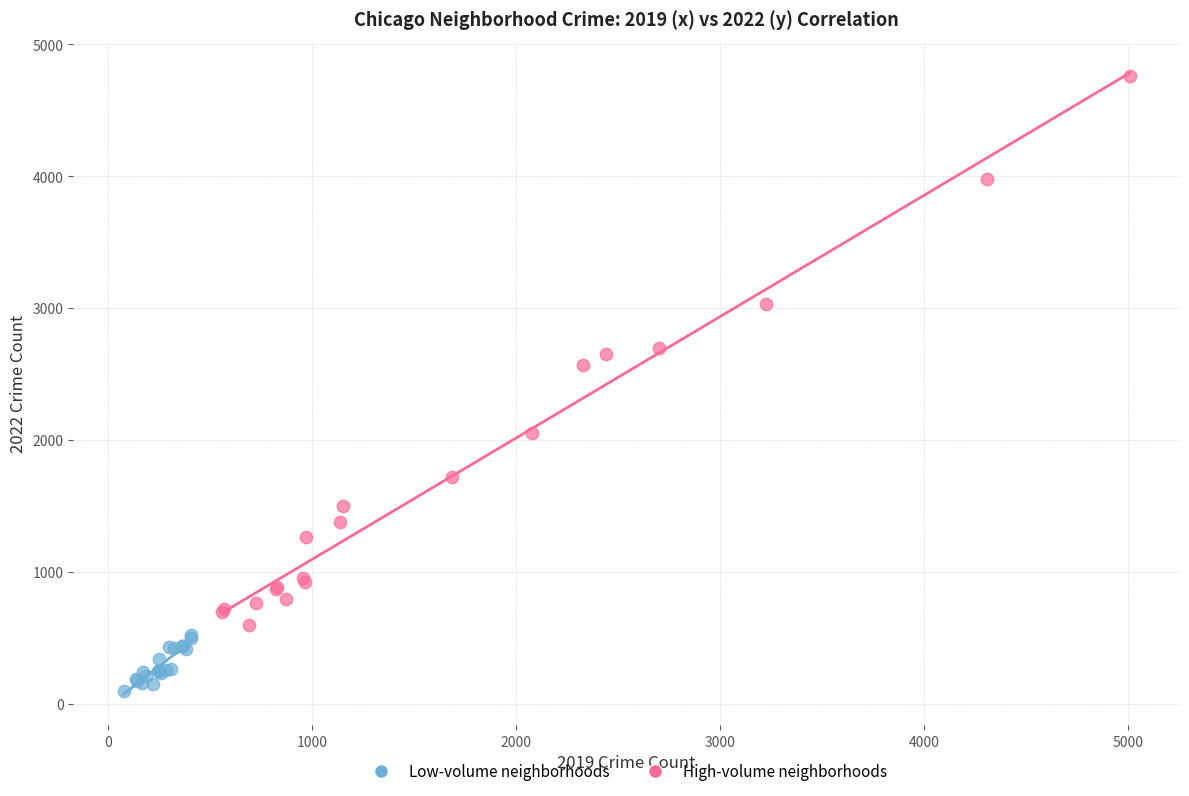

Which series reaches the maximum Y coordinate?

High-volume neighborhoods